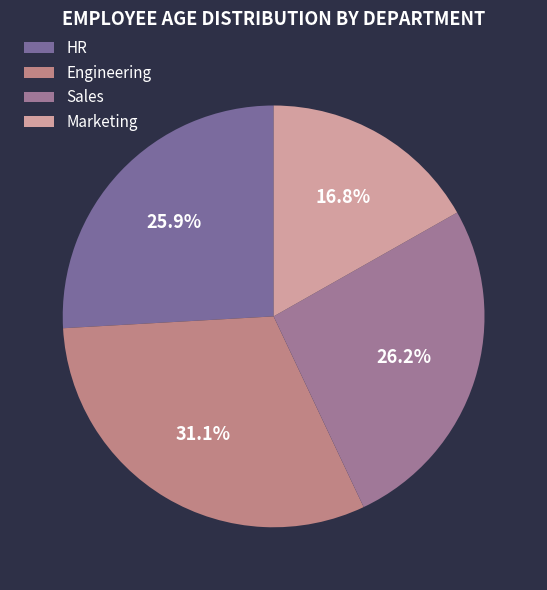

Which slice is the smallest?

Marketing